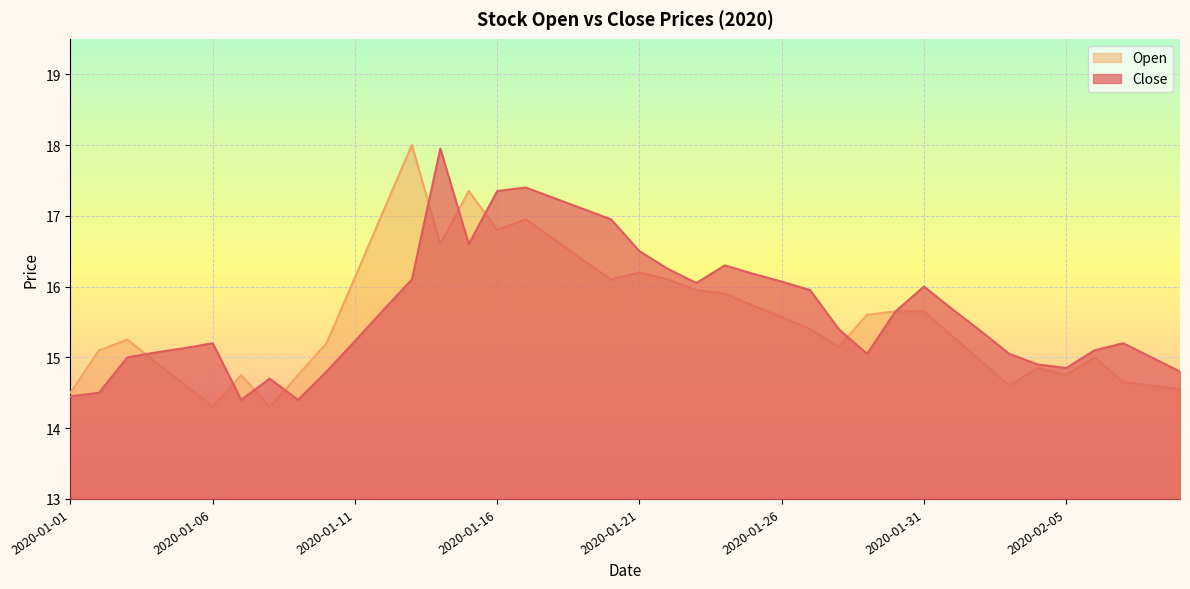

At which category is the sum across all series the highest?

2020-01-14